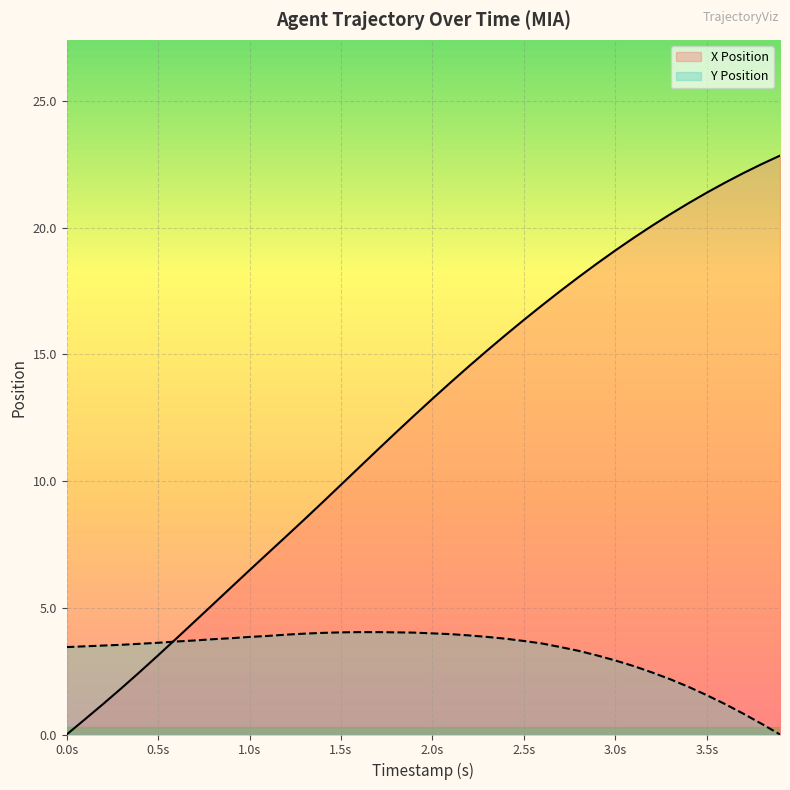

List the series in order of their overall mean, lowest first.

Y Position, X Position